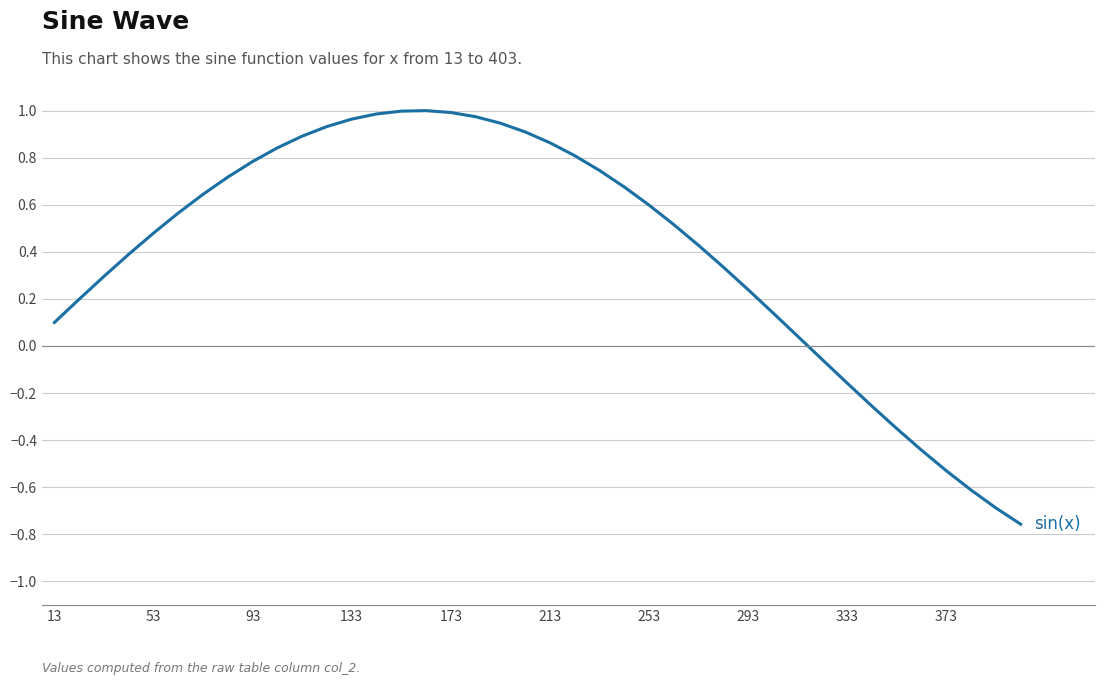

Count the number of values greater than 0.

31